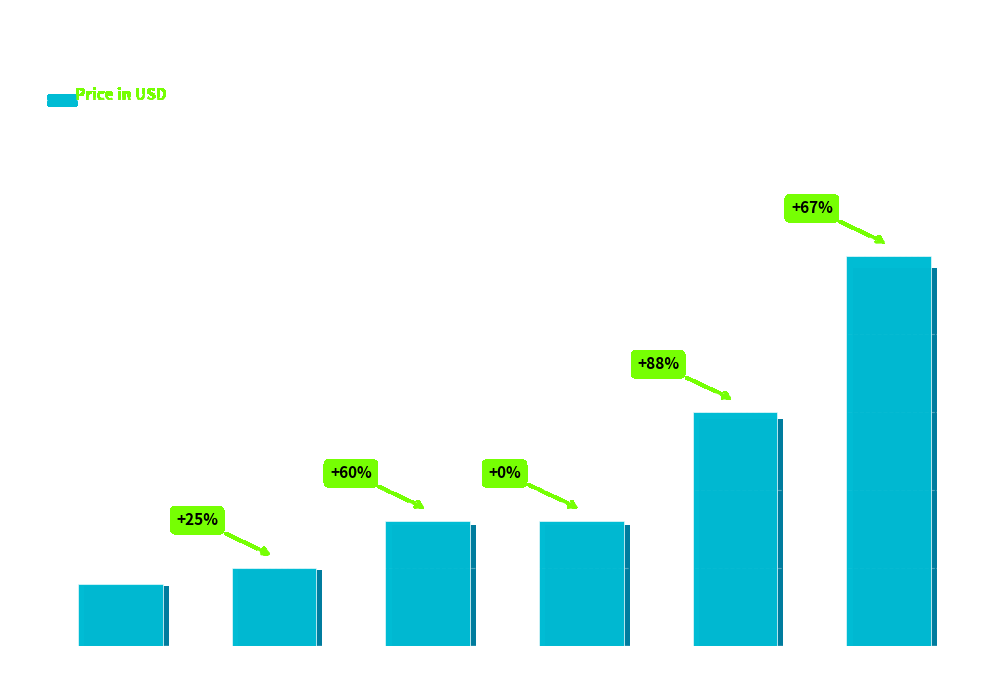

Approximately how many times larger is the value at Bolt T-Shirt compared to Backpack?

0.5